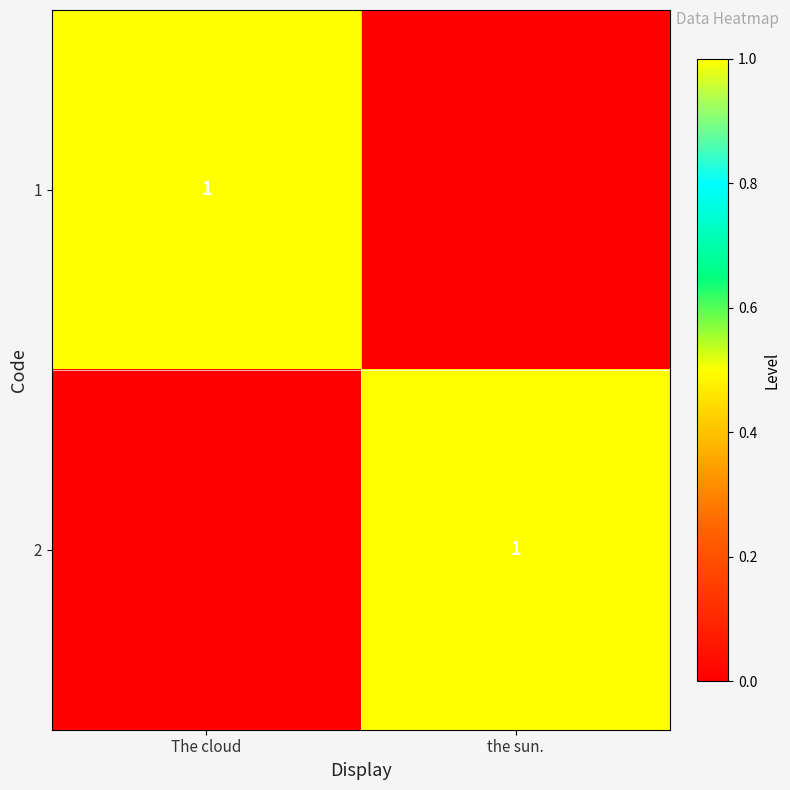

Is it true that 1 equals 1 at The cloud?

True